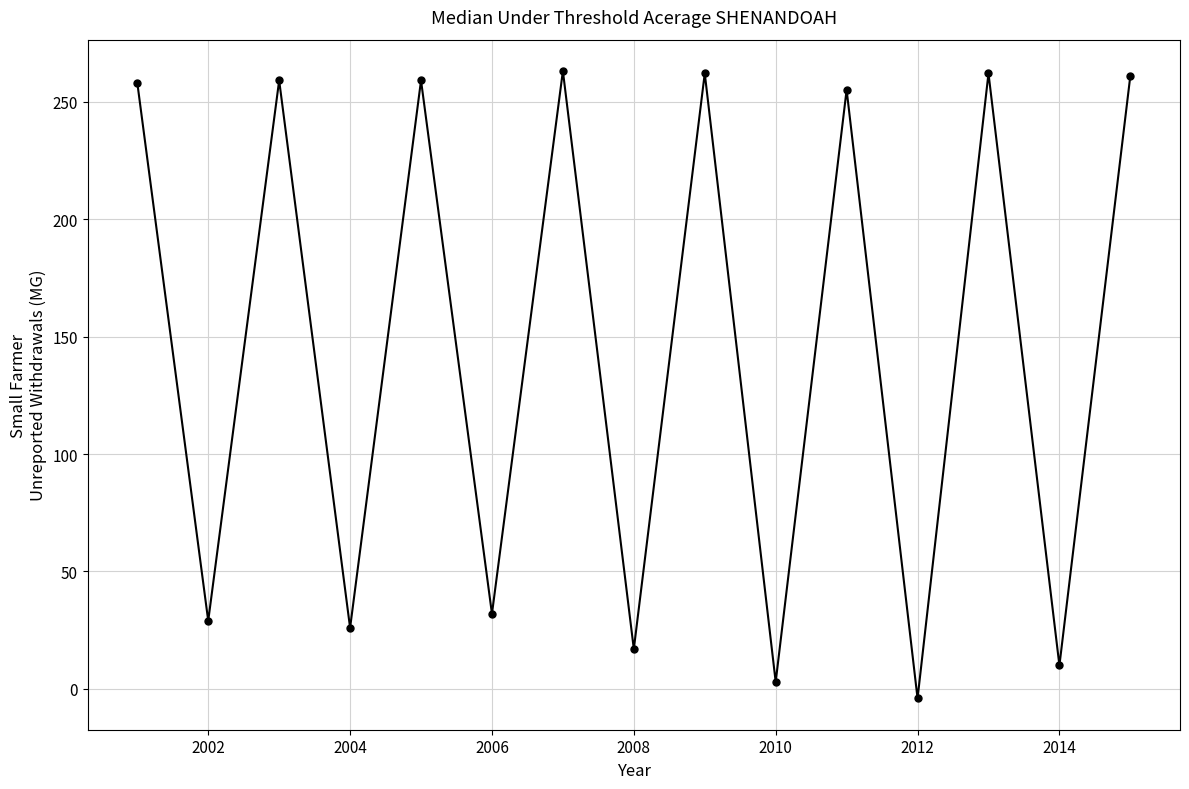

How many categories are shown in the chart?

15